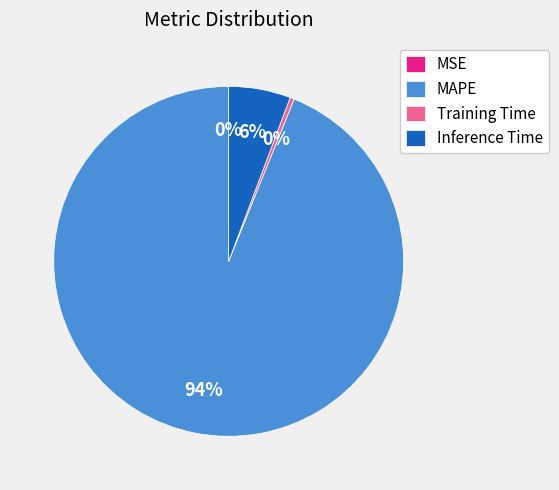

Is there any slice that represents more than half of the pie?

Yes